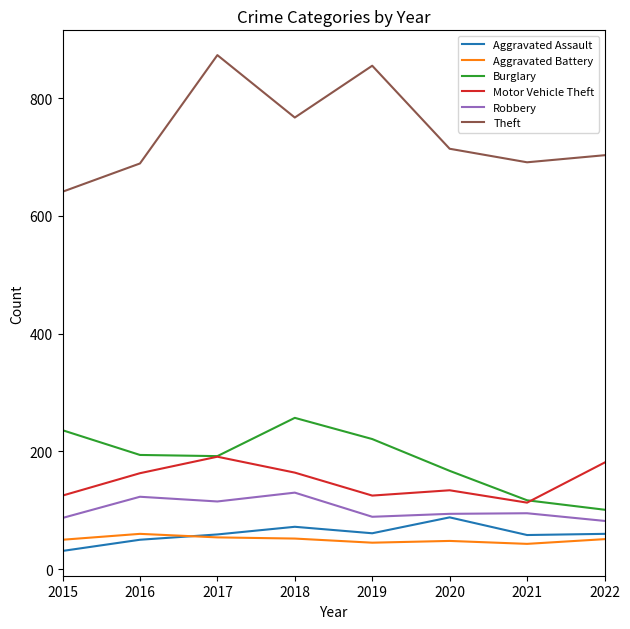

Which series has the widest spread of values?

Theft